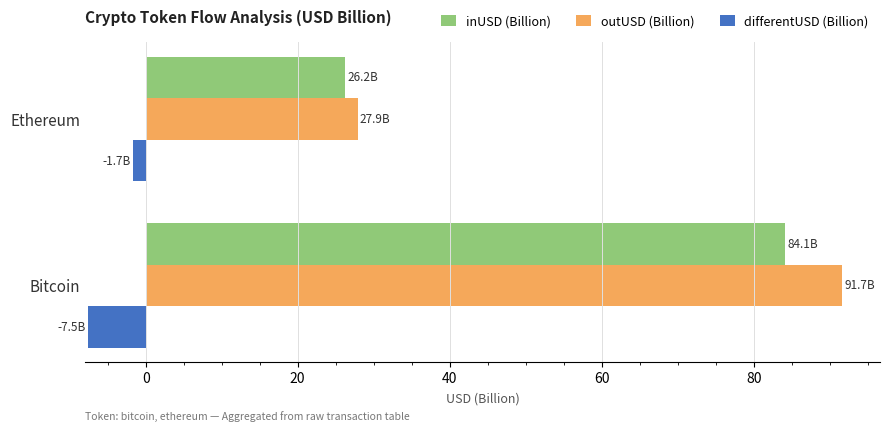

At which label is inUSD (Billion) closest to 55?

Ethereum